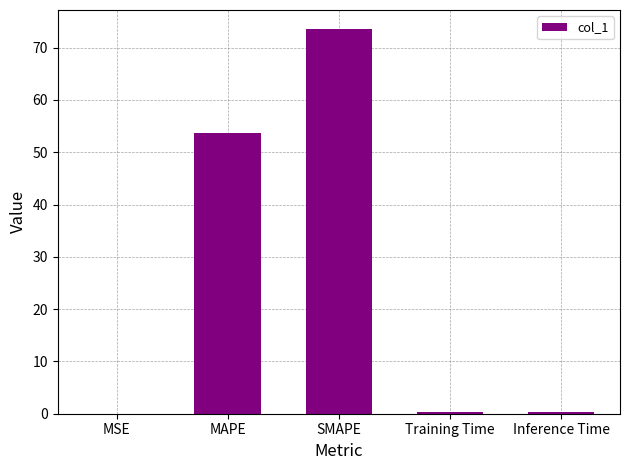

The chart shows a value of 0.4 at Training Time. True or false?

True